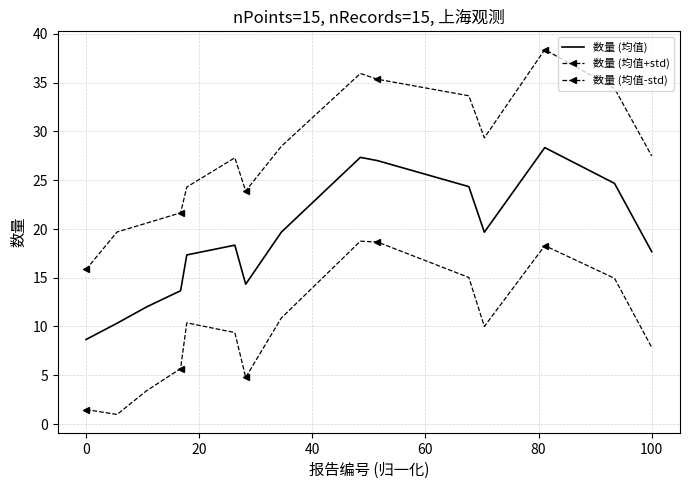

How many lines are shown in the chart?

3